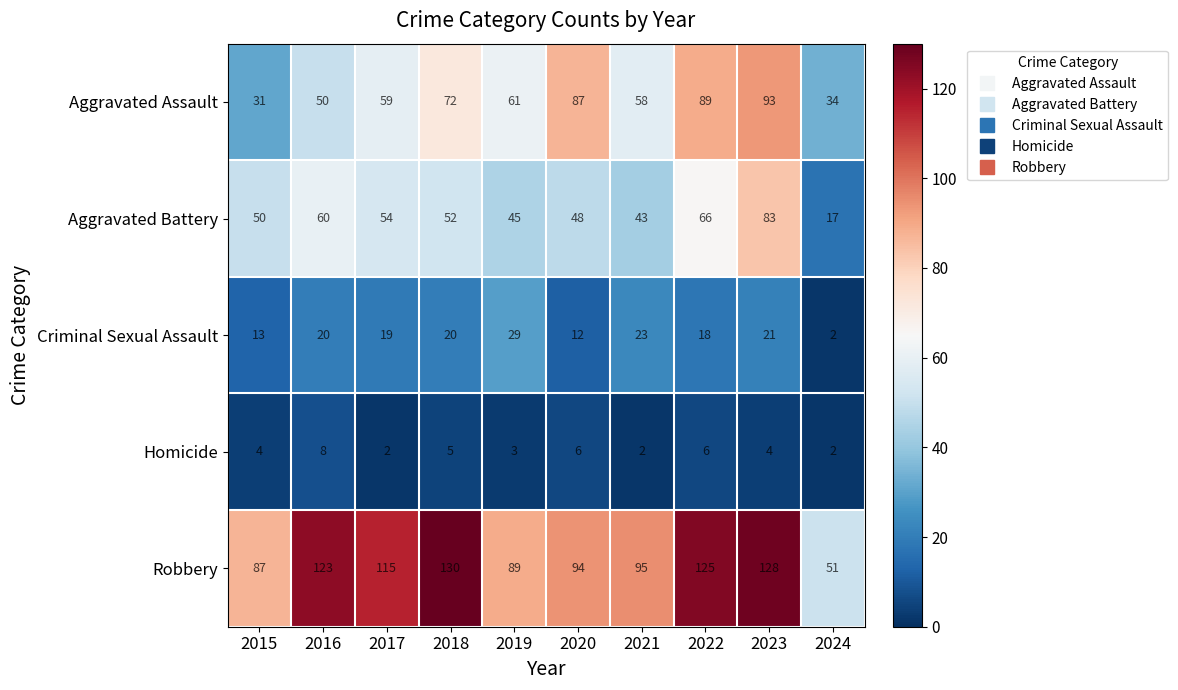

Count the Homicide values in the range 2 to 6.

9